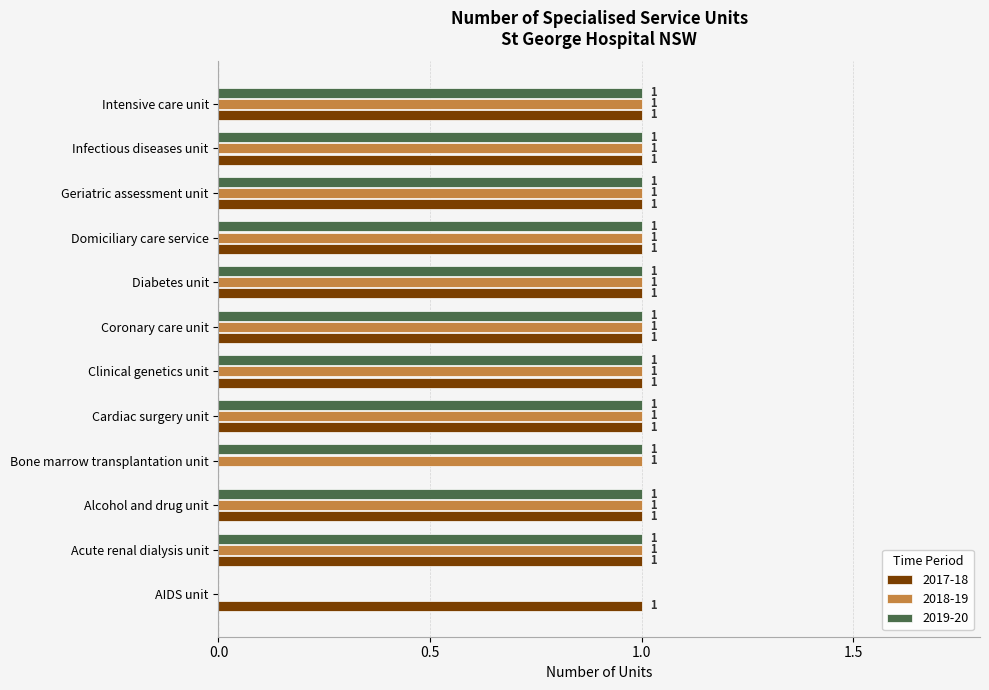

What is the total value across all series at Infectious diseases unit?

3